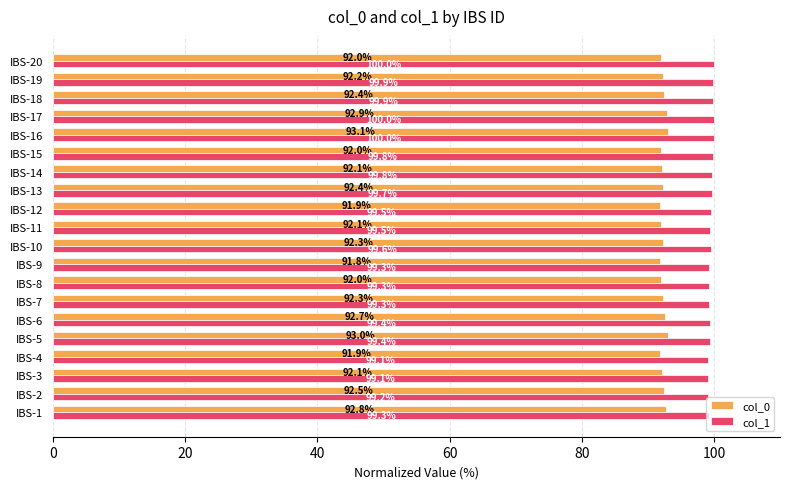

What is the lowest value of the col_0 series?

91.8